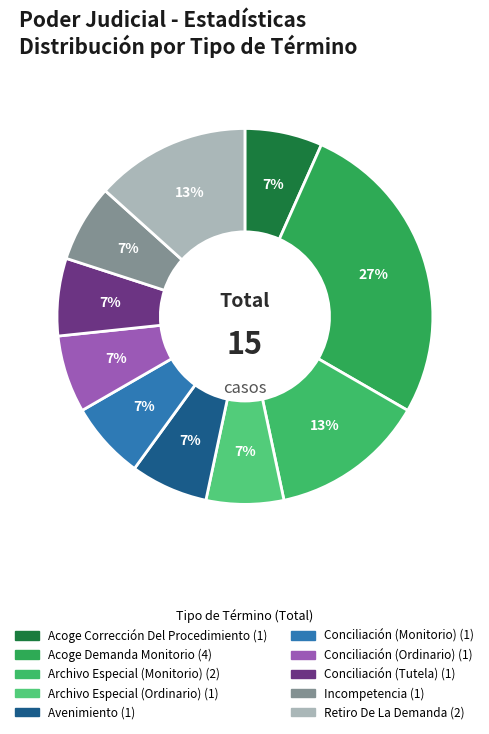

Is Conciliación (Ordinario) the majority of the pie?

No